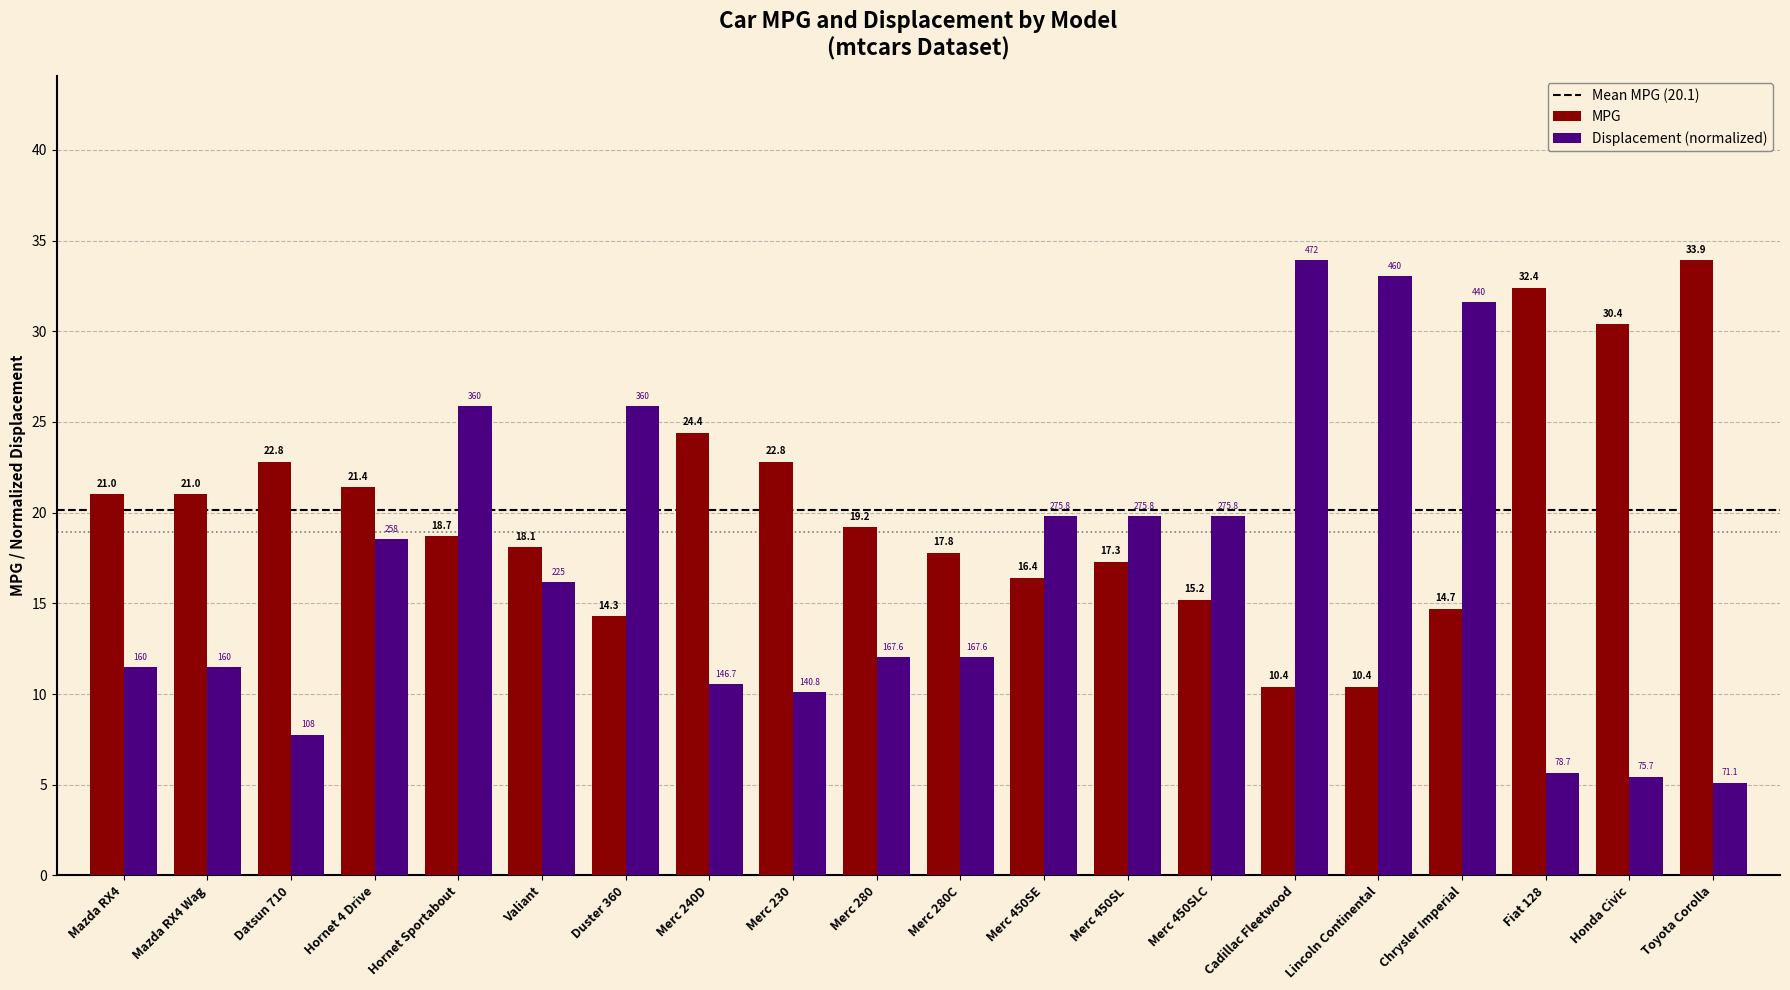

At which label is Displacement (normalized) closest to 19?

Hornet 4 Drive